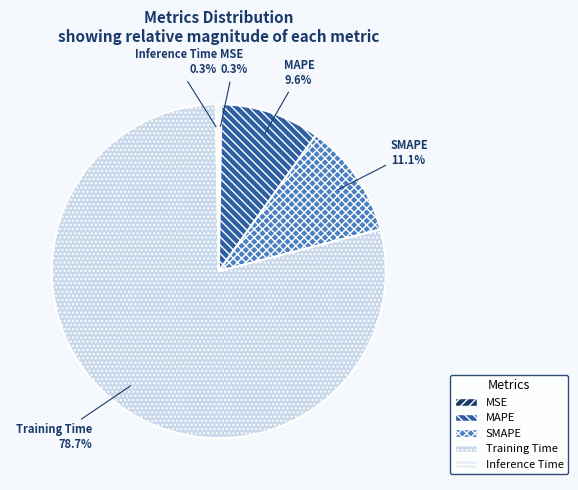

Between SMAPE and Training Time, which is larger?

Training Time